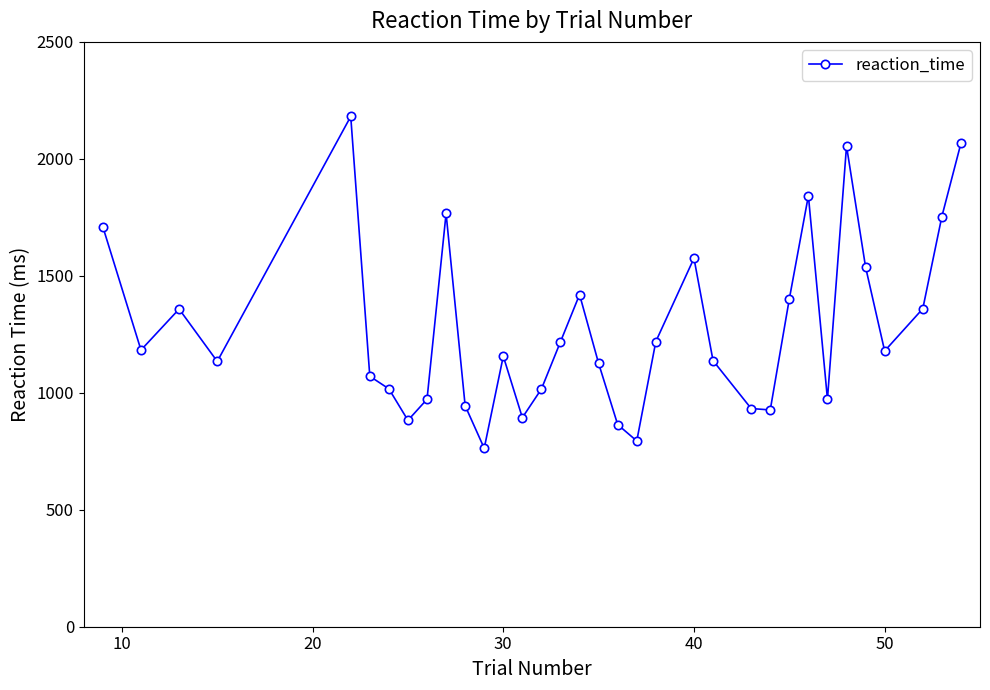

How many interior local valleys (lower than both neighbors) does the data have?

9